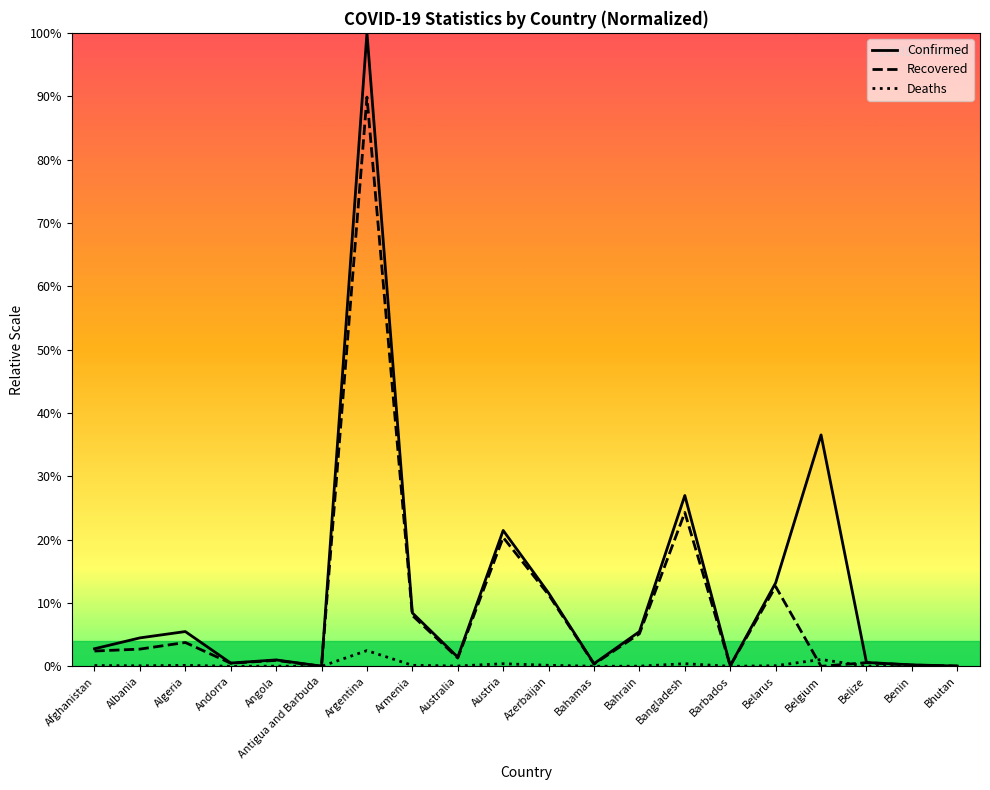

How many categories are shown in the chart?

20